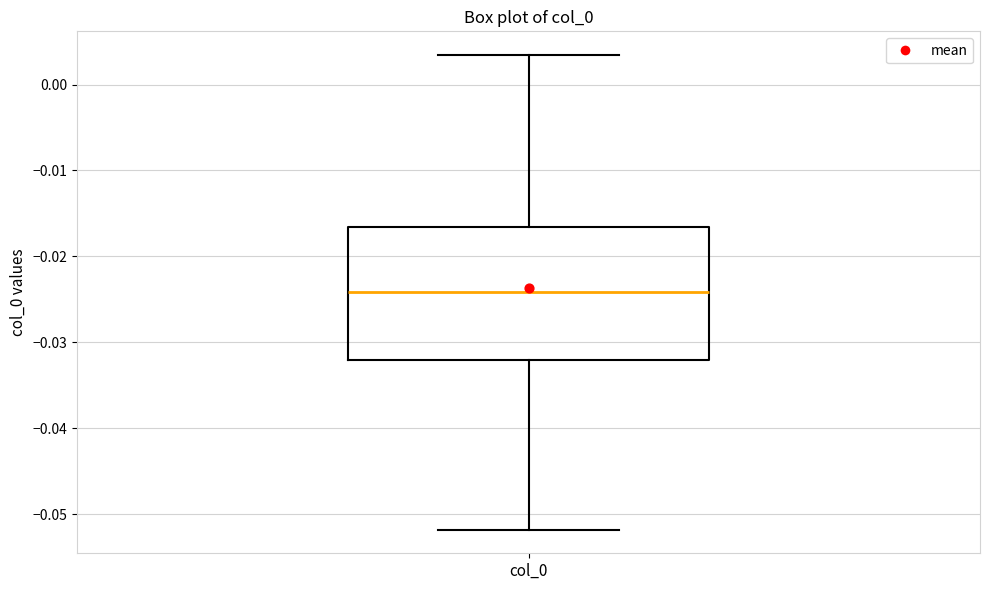

Transcribe this box plot: give where the median line is, the range the box spans, and where the two whiskers end, as read against the y-axis. The values are not printed on the chart, so give them approximately, as read against the axis.

median -0.024, box -0.032 to -0.017, whiskers -0.052 to 0.003